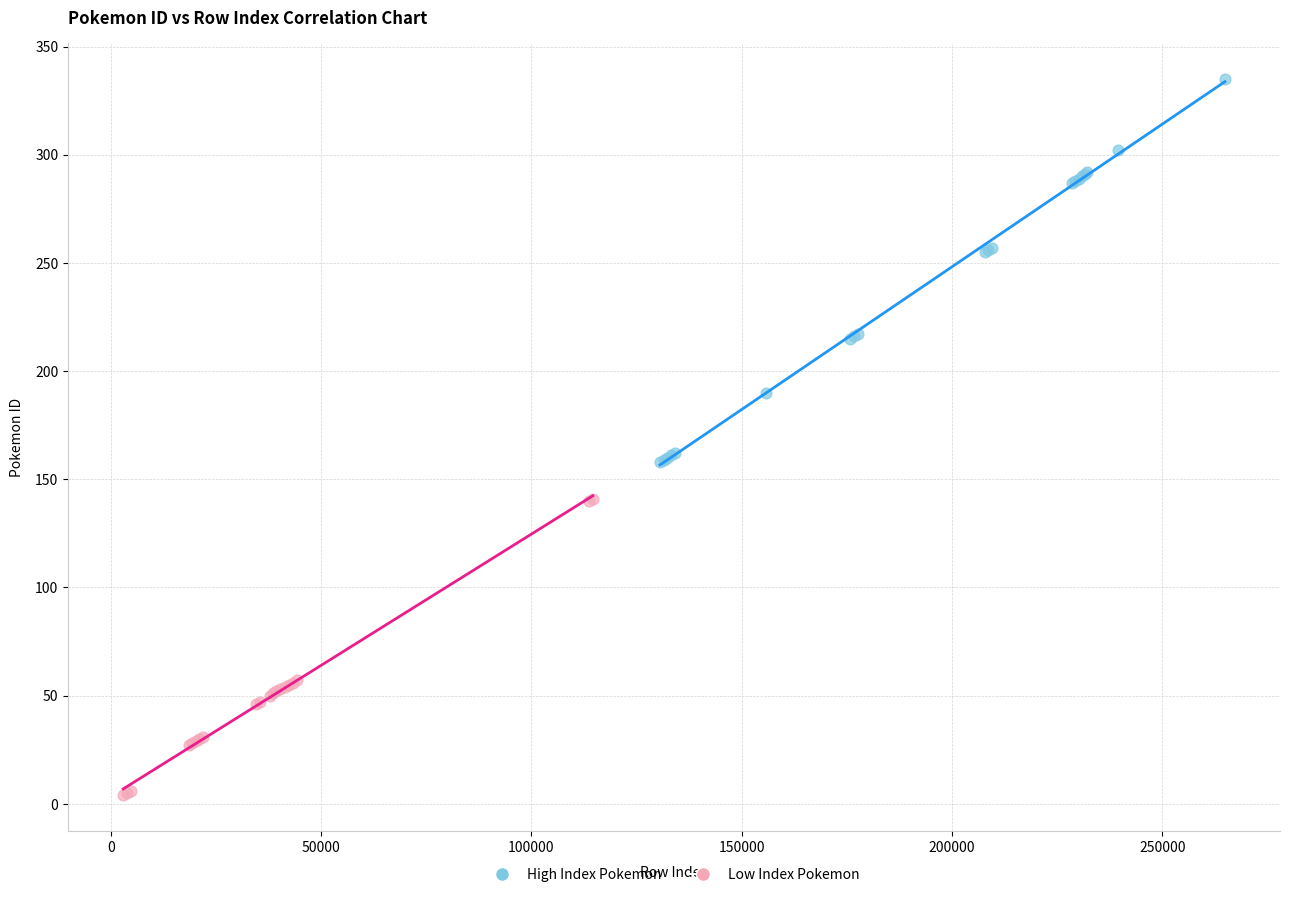

Which series contains the highest Y value?

High Index Pokemon